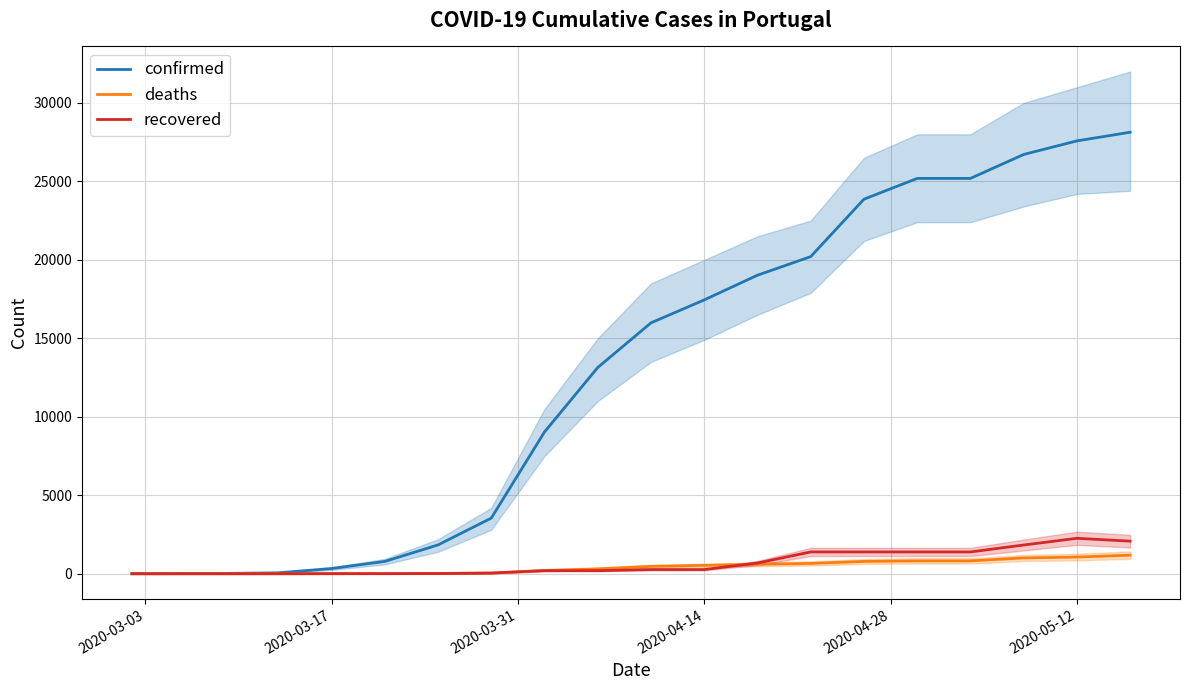

True or false: confirmed and recovered cross at least once.

False